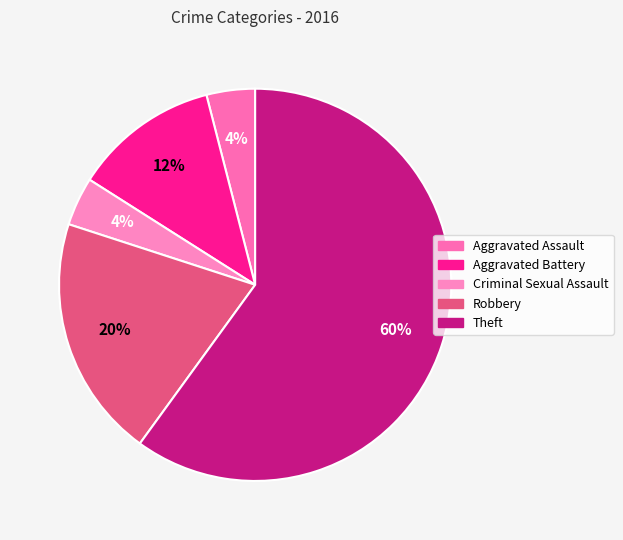

Is there a majority slice in this chart?

Yes